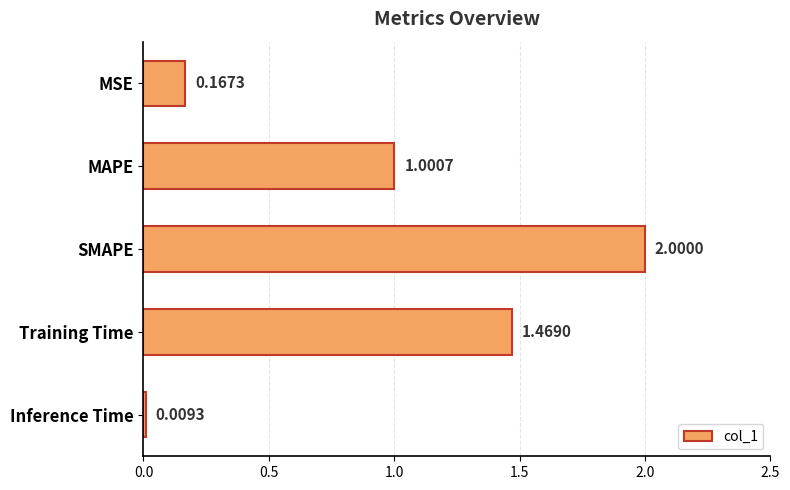

List the labels in order of value, smallest first.

Inference Time, MSE, MAPE, Training Time, SMAPE